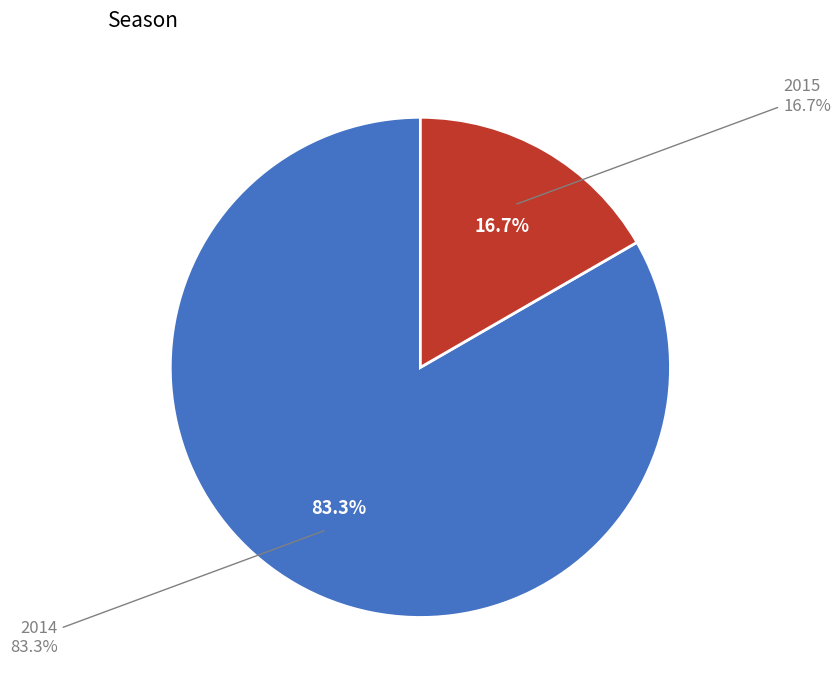

What percentage is the 2015 slice, to the nearest percent?

17%